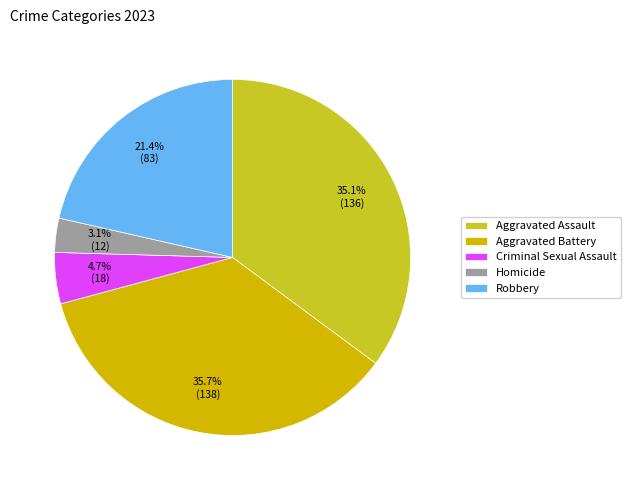

To the nearest percent, what is the average slice percentage?

20%